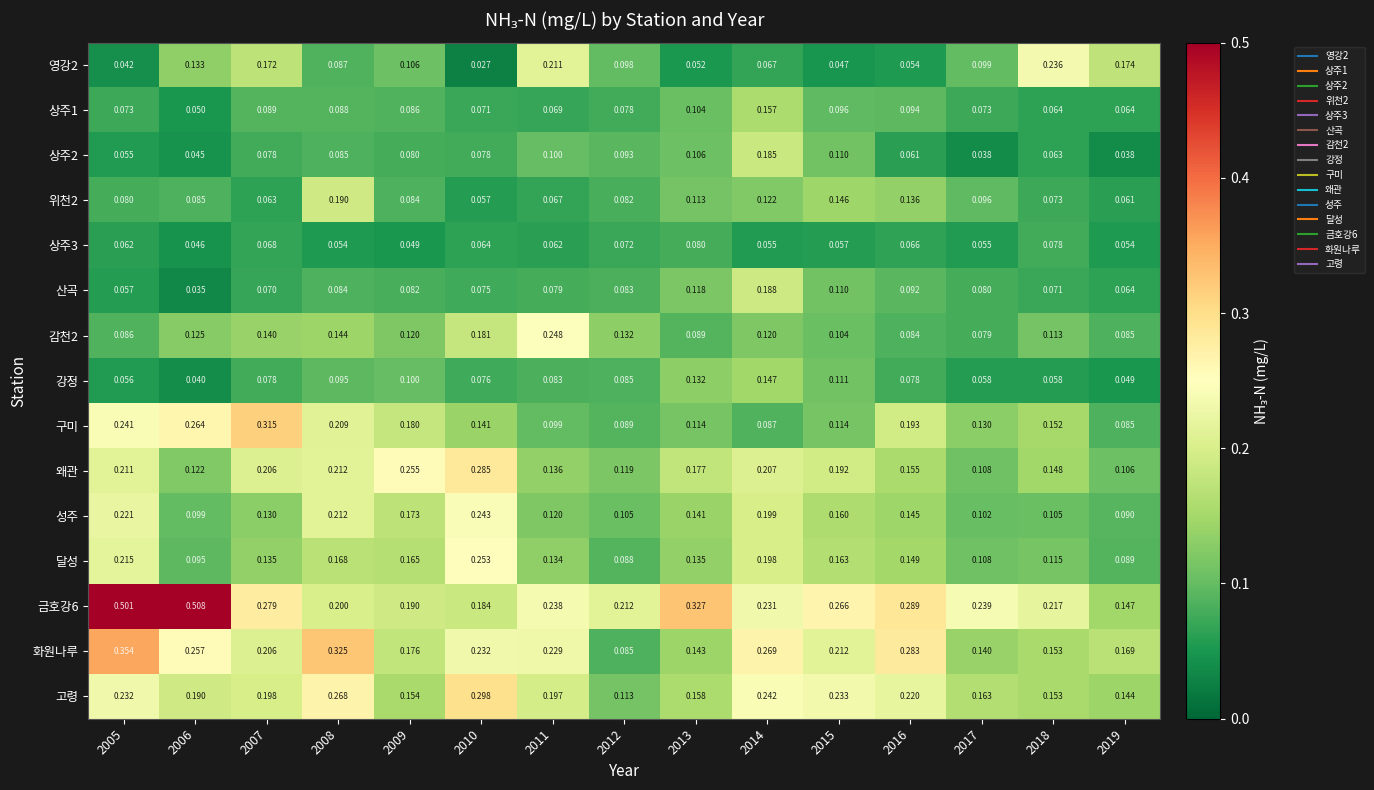

Is the value of 화원나루 at 2010 greater than the value of 왜관 at 2005?

Yes